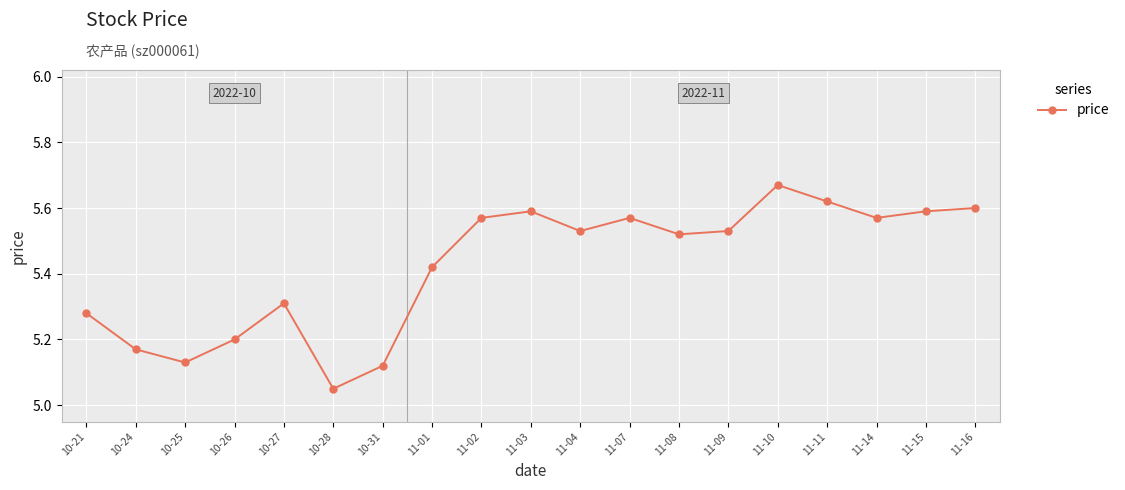

The chart shows a value of 8.5 at 10-24. True or false?

False